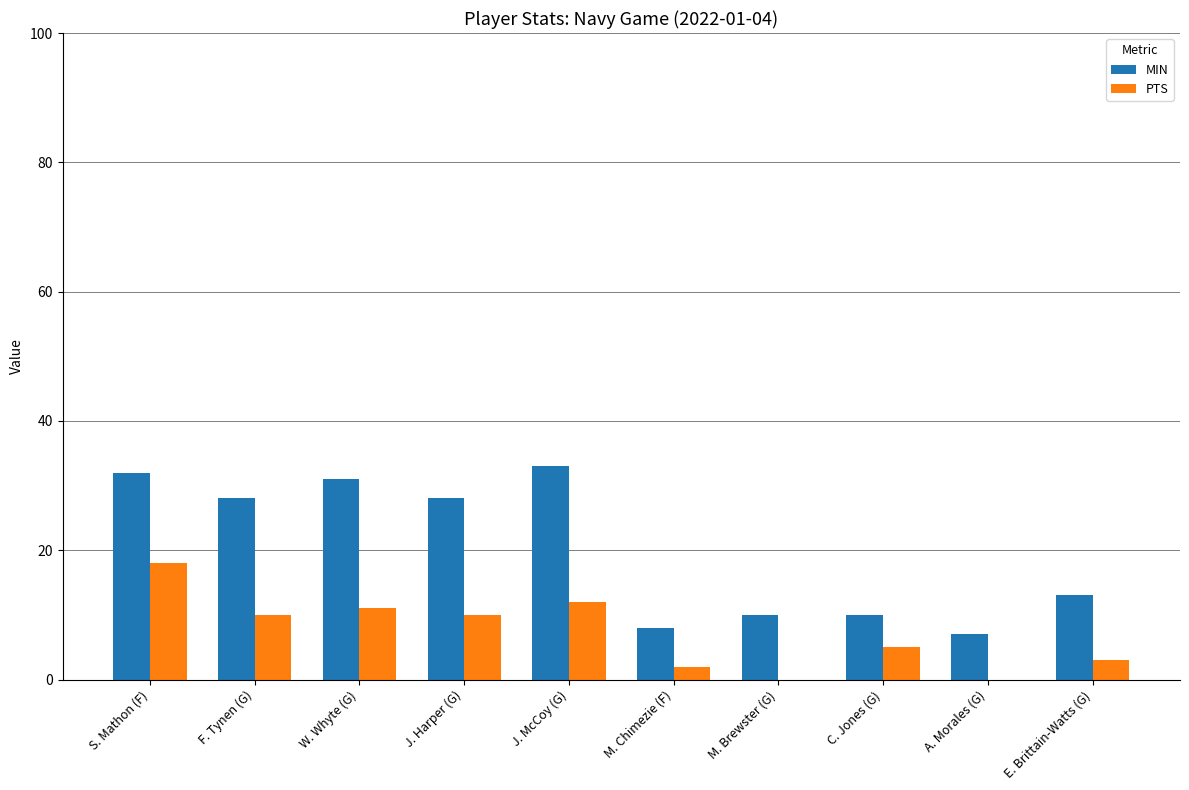

What is the spread (max minus min) of values at M. Brewster (G)?

10